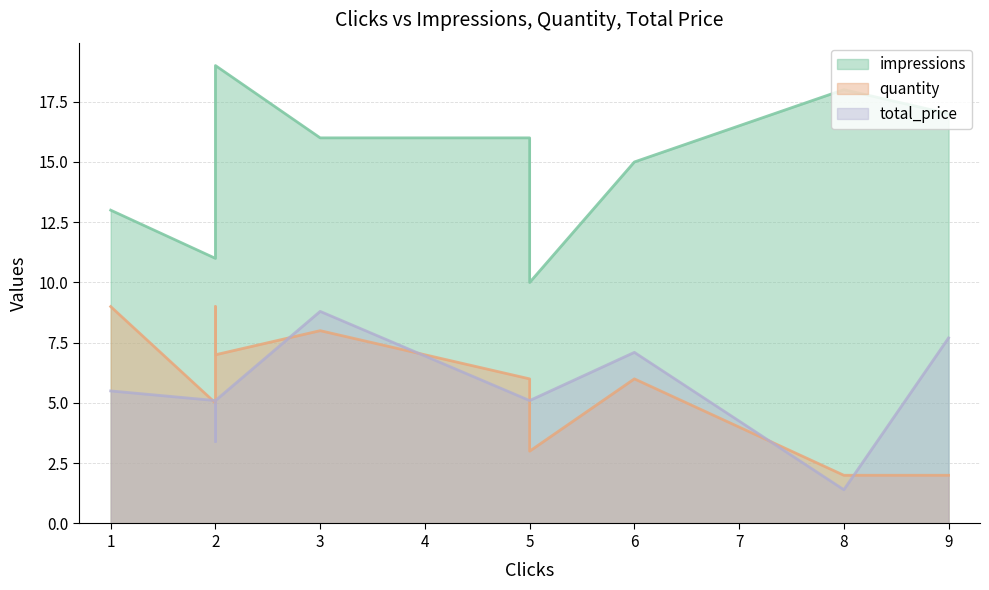

Which series has the largest range (max minus min)?

impressions